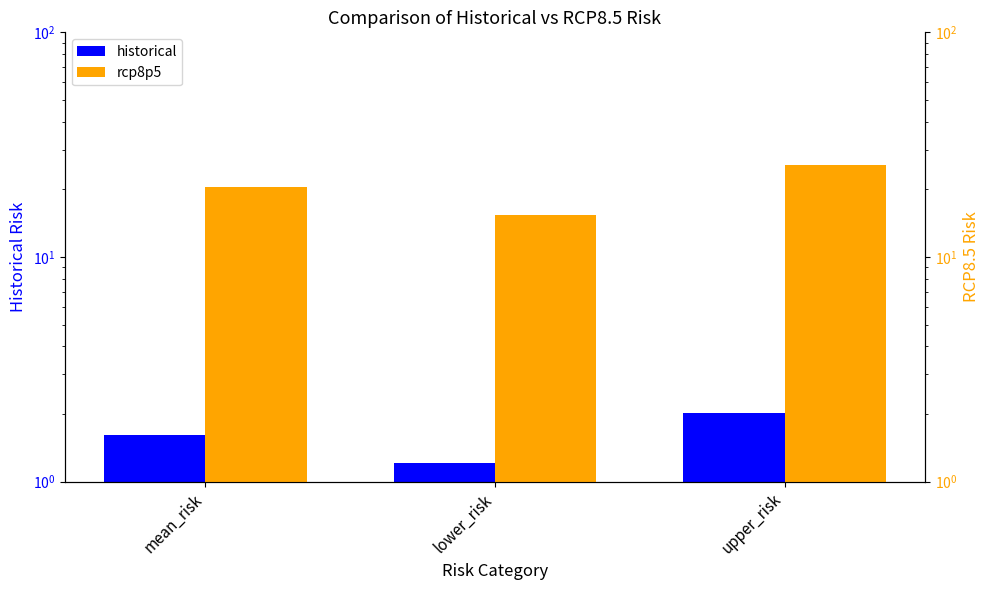

Which category has the highest value across all series?

upper_risk